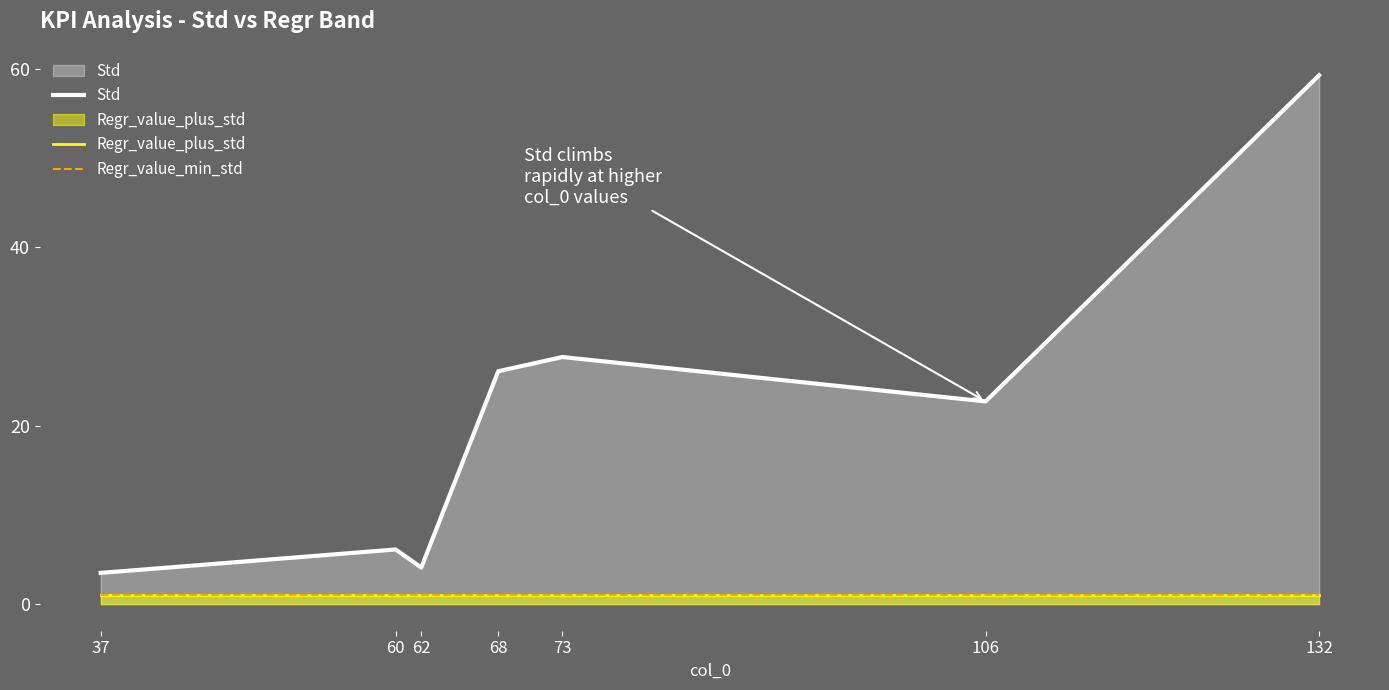

What are all the series names shown in the legend?

Std, Regr_value_plus_std, Regr_value_min_std